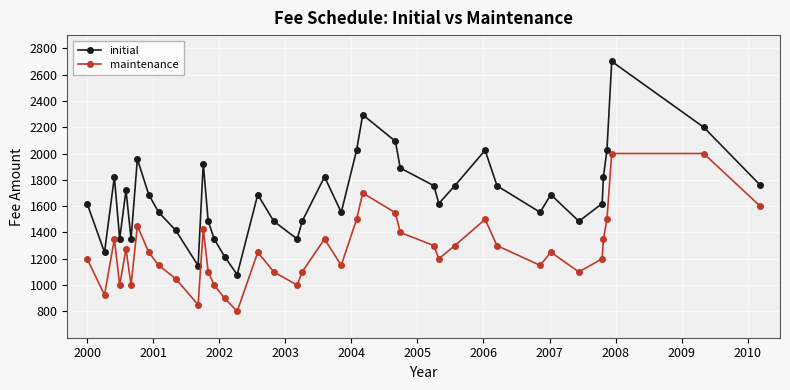

What is the sum of all initial values?

67384